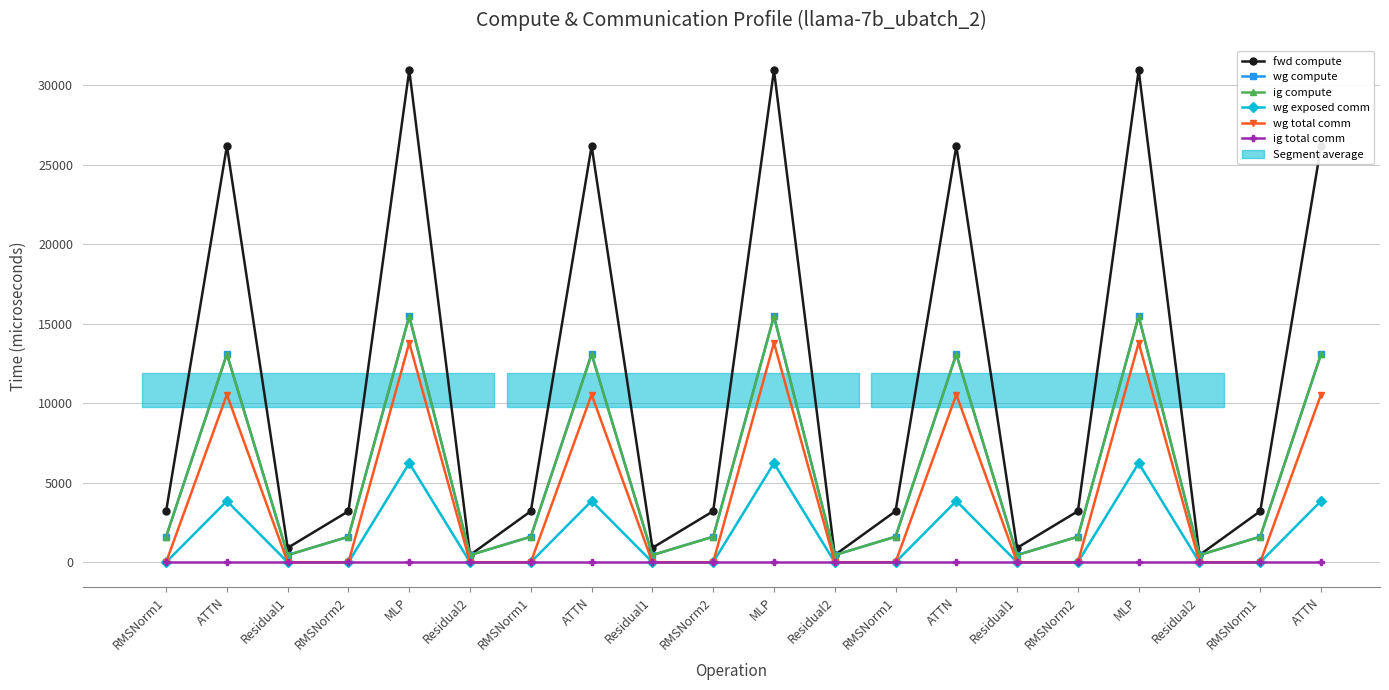

How many values in wg exposed comm are above zero?

7